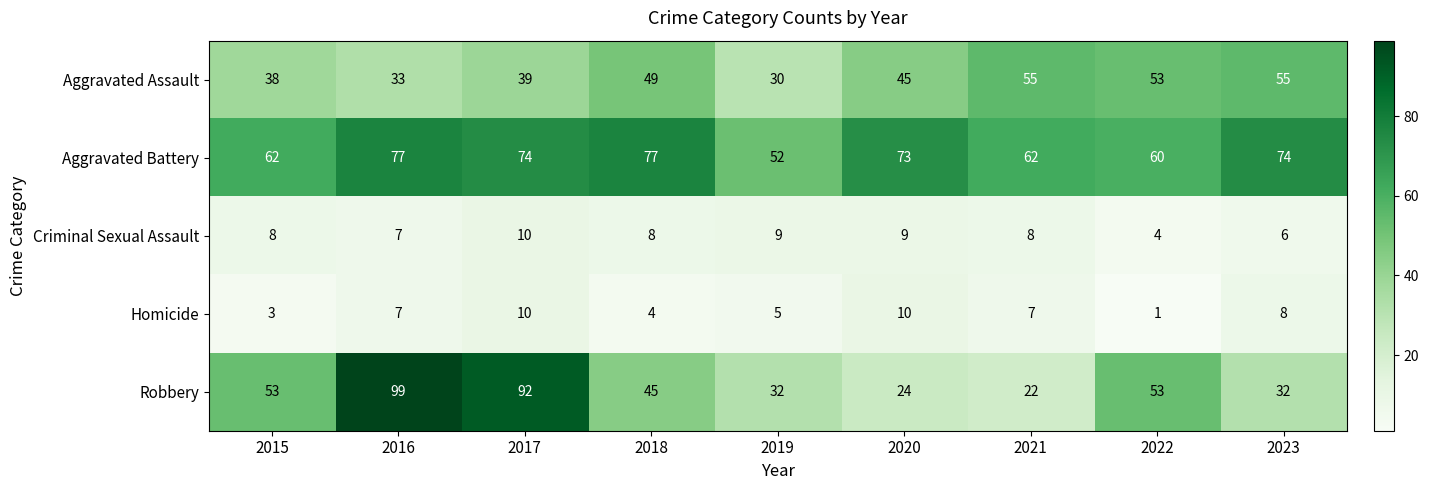

At which category does the chart reach its peak across all series?

2016